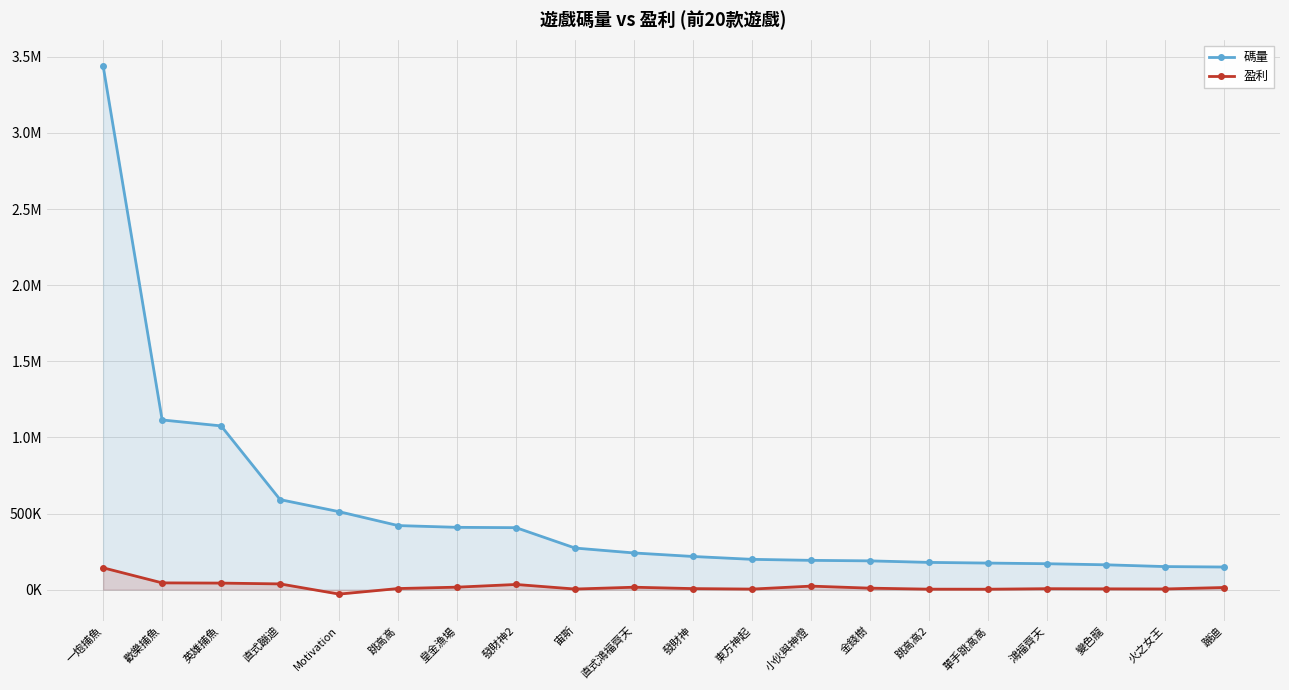

Which series has the largest range (max minus min)?

碼量